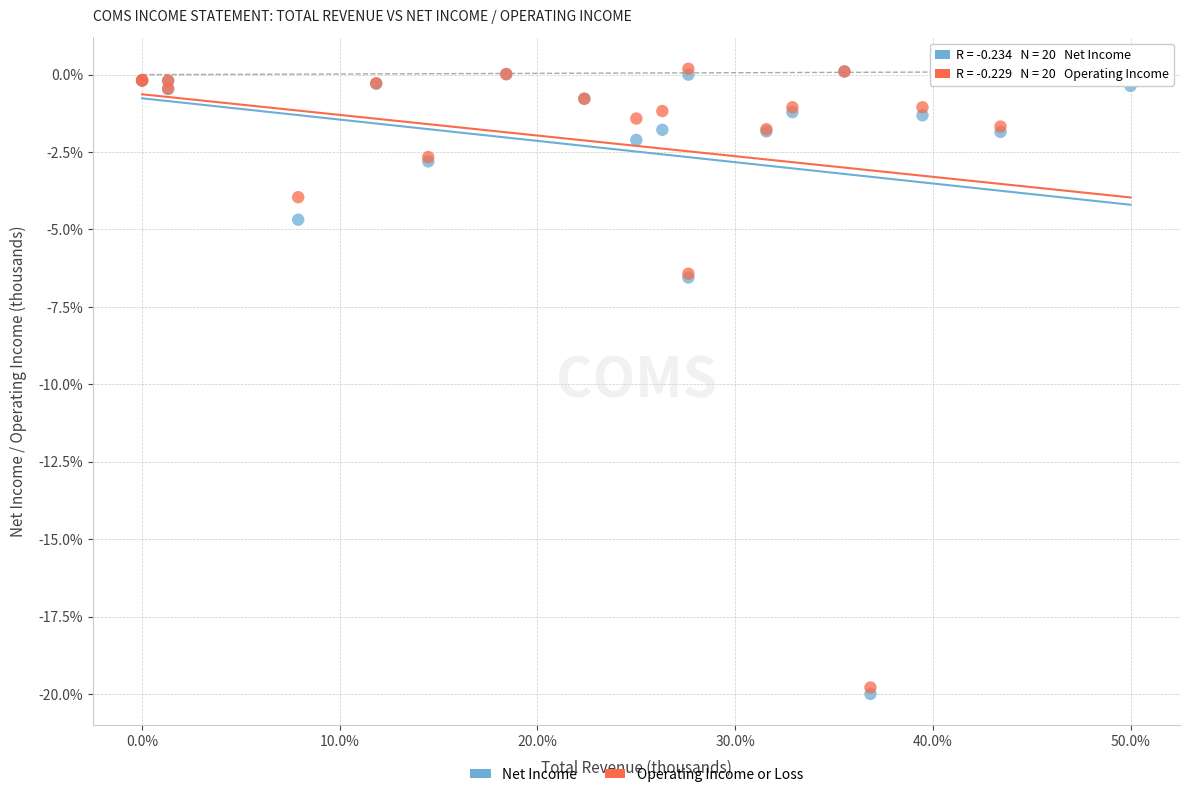

Which series reaches the minimum Y coordinate?

Net Income